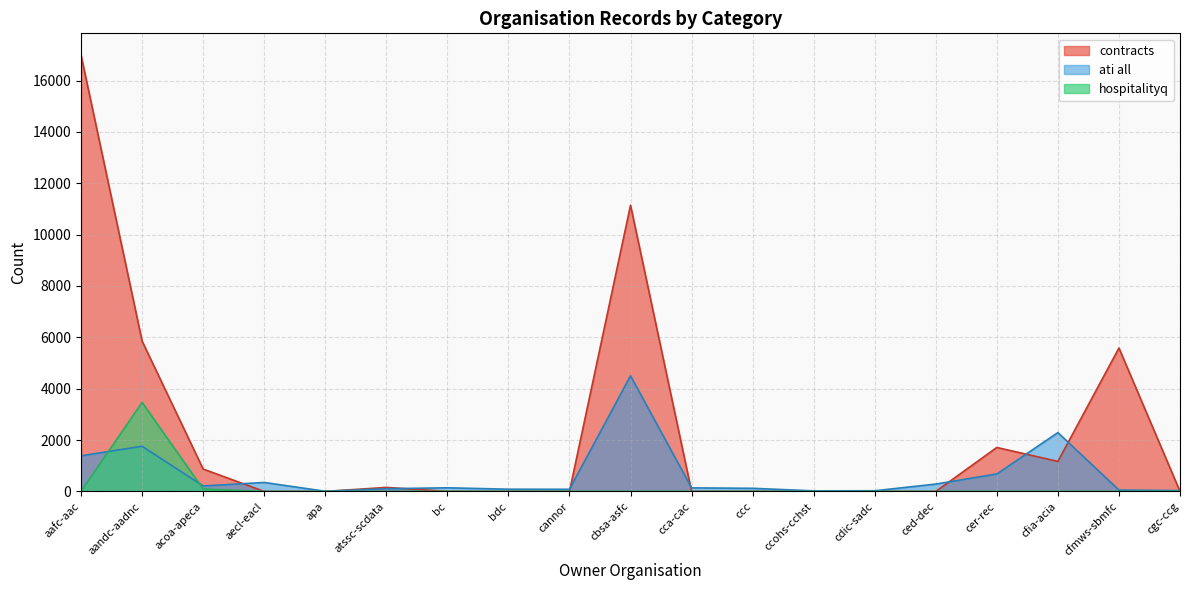

Count the number of data series in this chart.

3